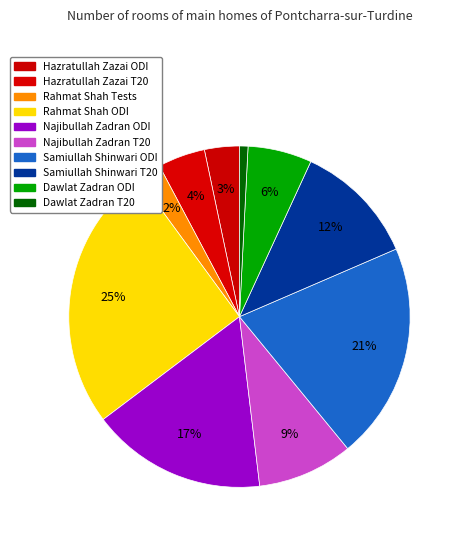

Rank the categories by value from lowest to highest.

Dawlat Zadran T20, Rahmat Shah Tests, Hazratullah Zazai ODI, Hazratullah Zazai T20, Dawlat Zadran ODI, Najibullah Zadran T20, Samiullah Shinwari T20, Najibullah Zadran ODI, Samiullah Shinwari ODI, Rahmat Shah ODI